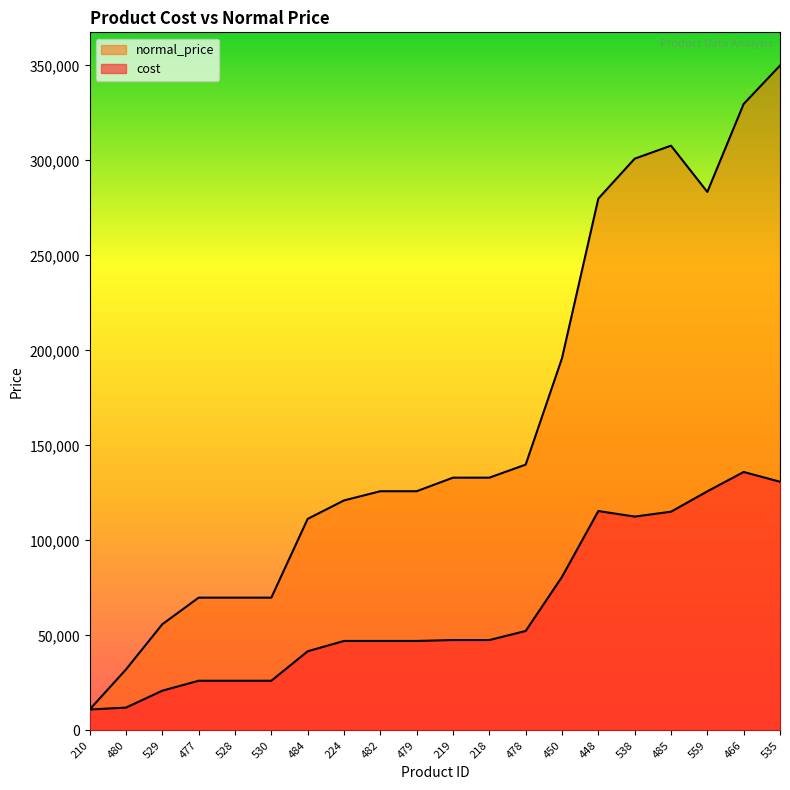

Where is the first local minimum for cost?

538